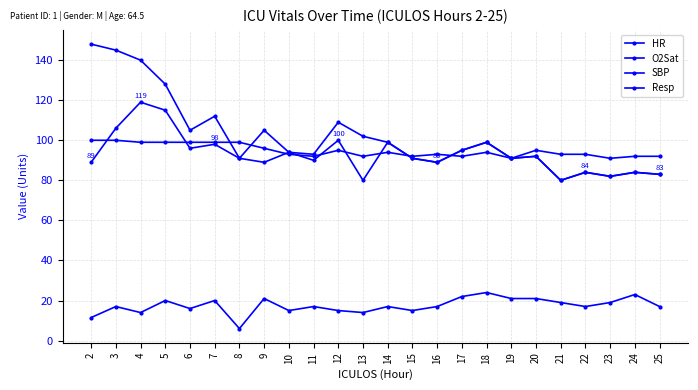

At which category does SBP reach its first local peak?

7